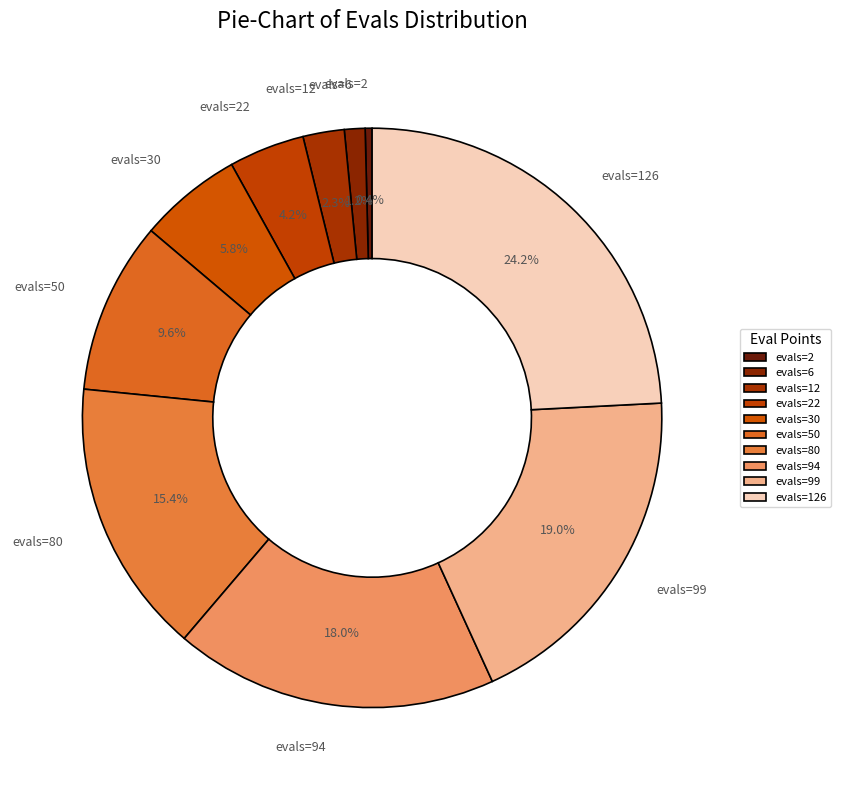

True or false: evals=6 accounts for 1% of the total.

True